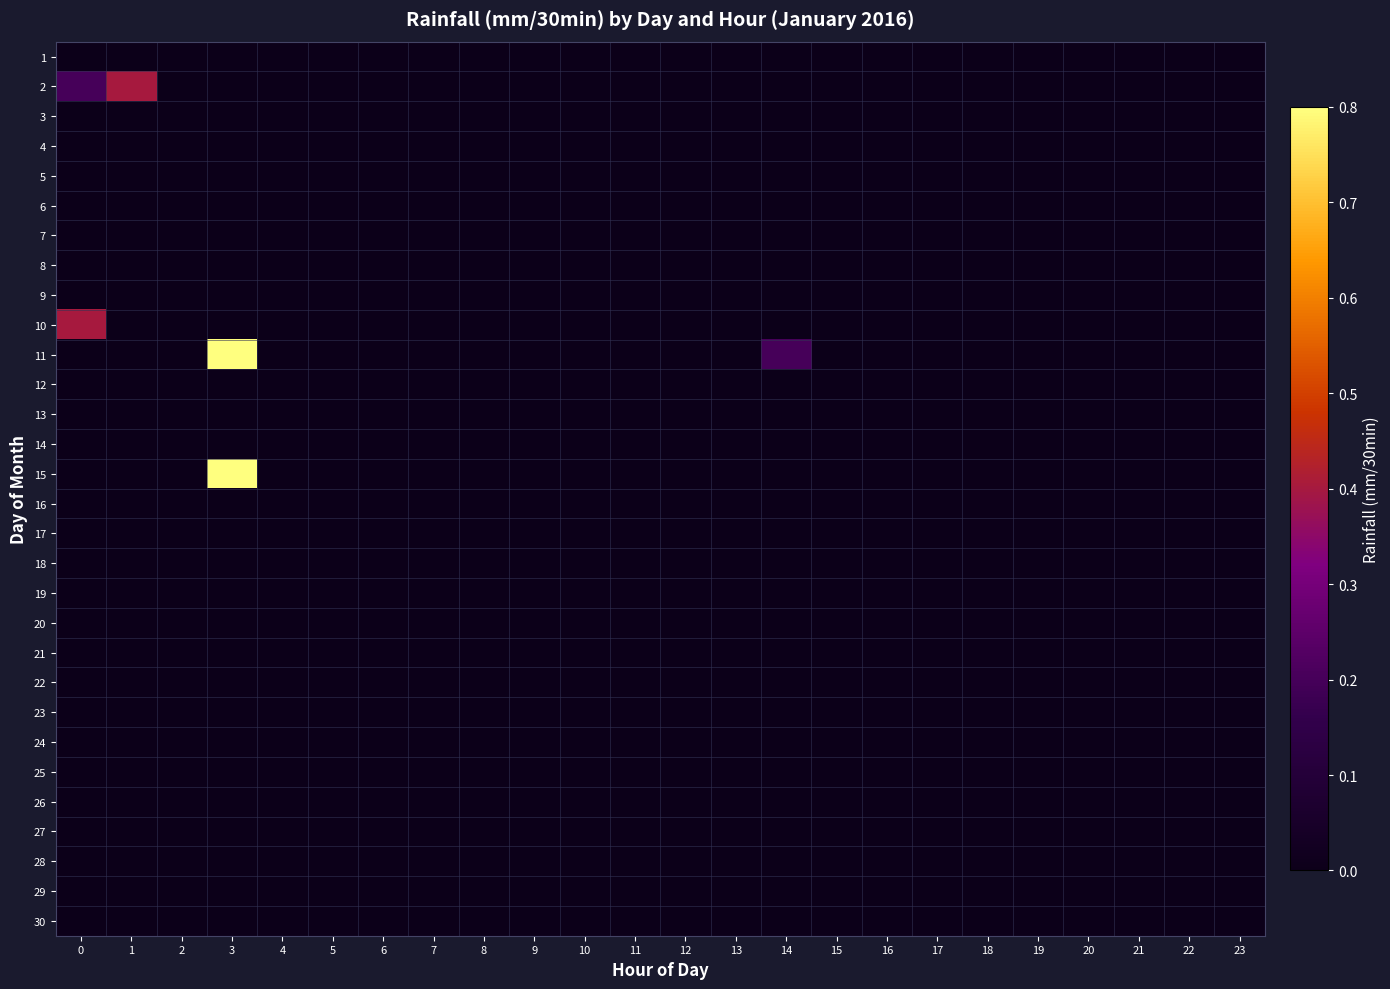

How many data points does each series have?

24